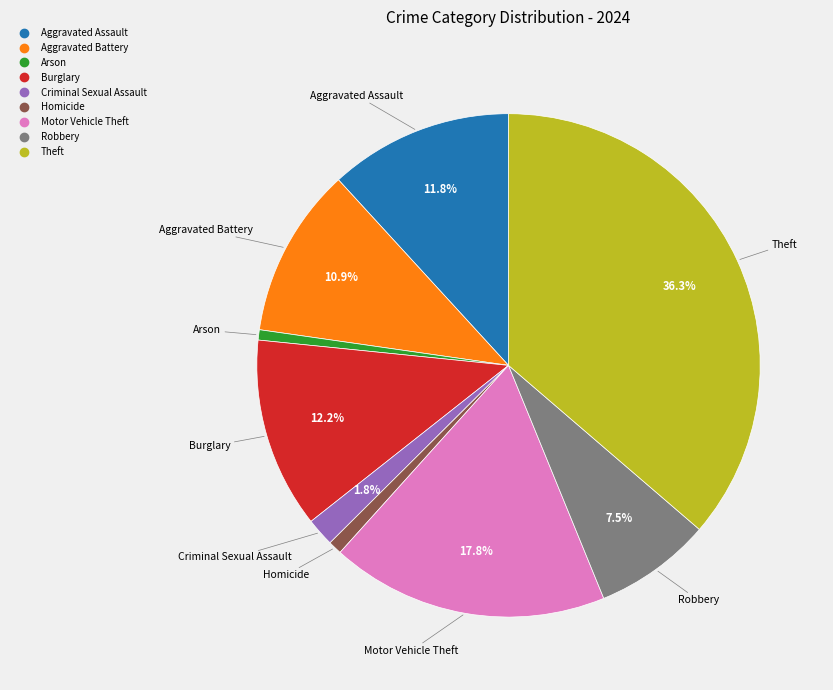

To the nearest percent, what is the combined percentage of Criminal Sexual Assault and Motor Vehicle Theft?

20%